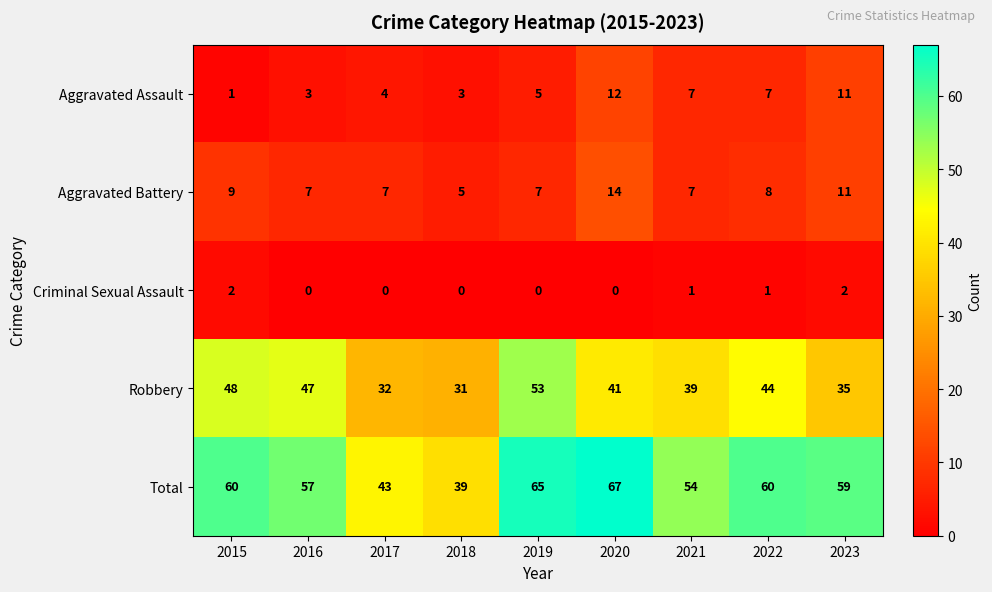

What is the sum of the Aggravated Assault values at 2015 and 2022?

8